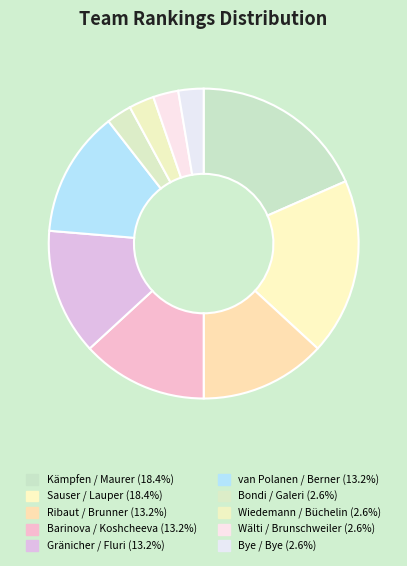

Is the sum of Wälti / Brunschweiler and Gränicher / Fluri greater than half?

No